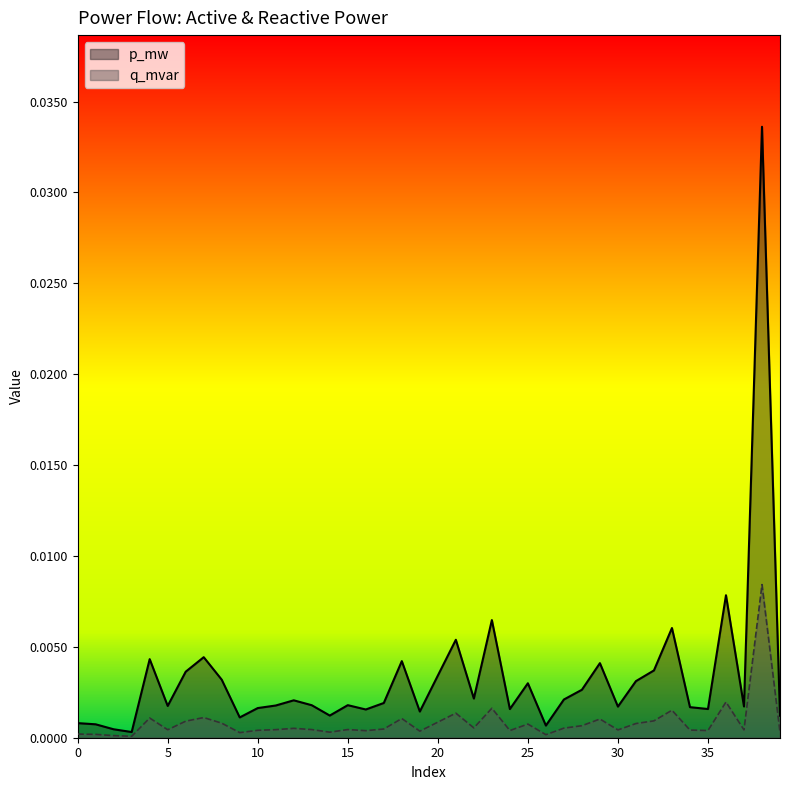

True or false: q_mvar and p_mw intersect in this chart.

False